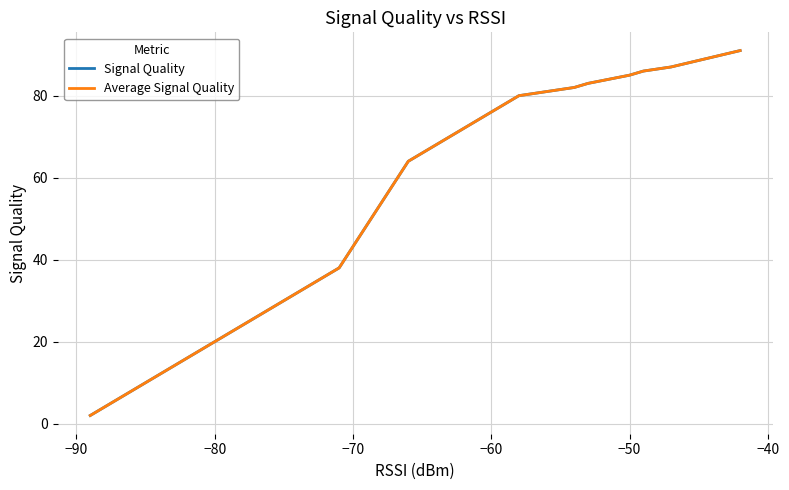

What is the value of the Signal Quality point at the 22nd from the left?

10